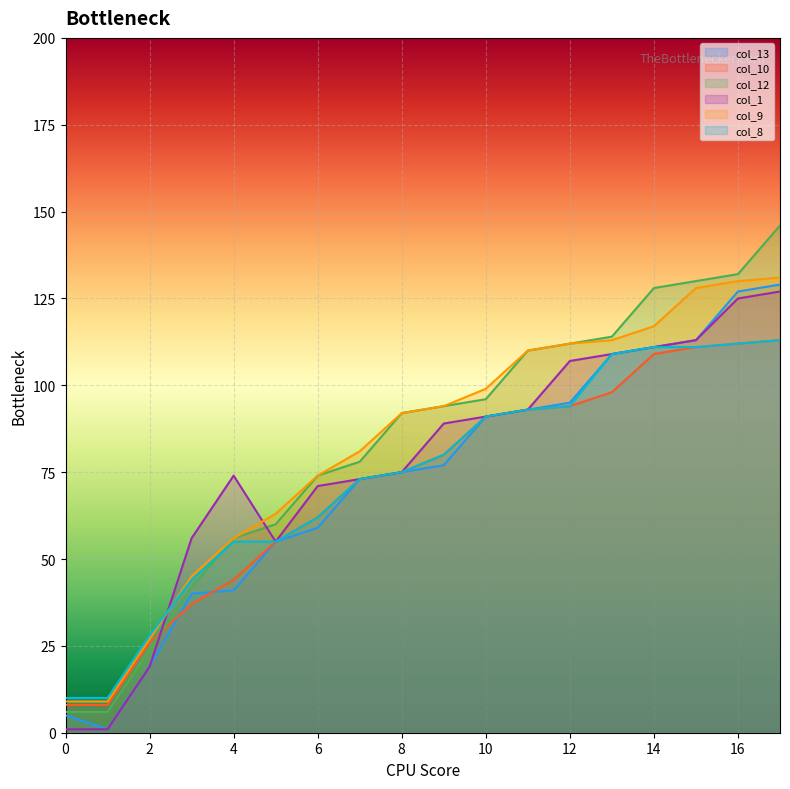

Is it true that col_13 equals 23 at 8?

False